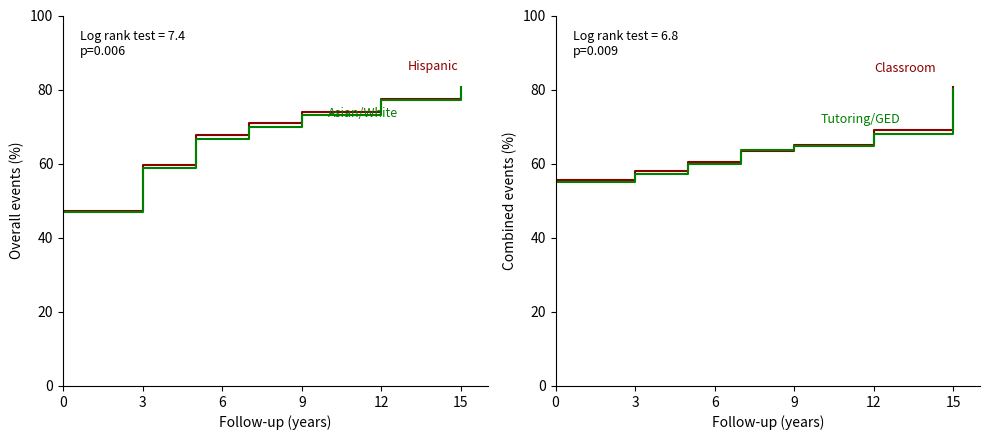

Is the value of Tutoring/GED/WDW at 3 greater than the value of Classroom/Jobsite at 9?

No